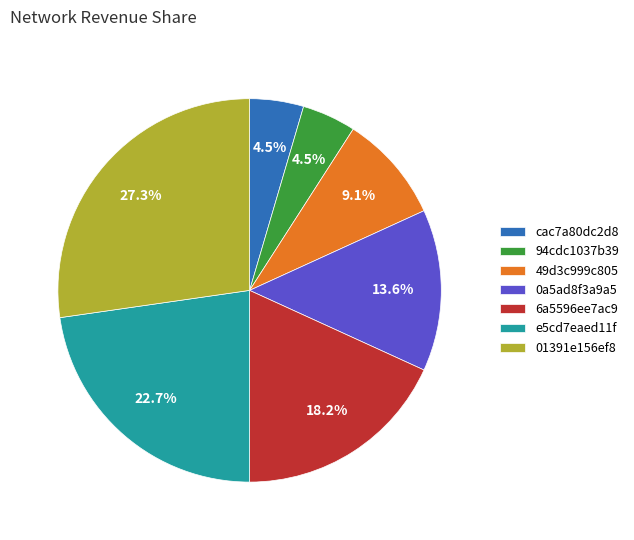

Is 01391e156ef8 the majority of the pie?

No